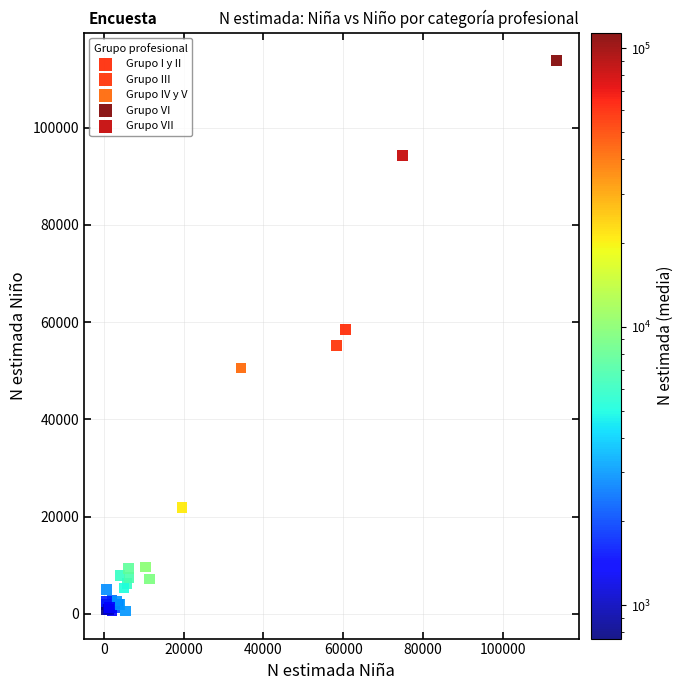

Which series contains the highest Y value?

Grupo VI